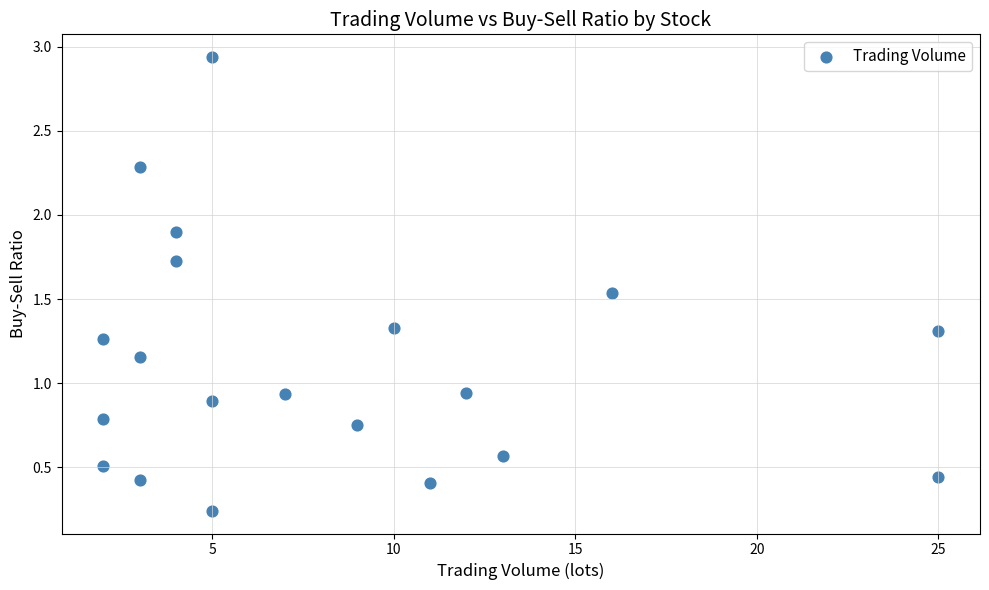

What is the range of Y values (max minus min)?

2.7